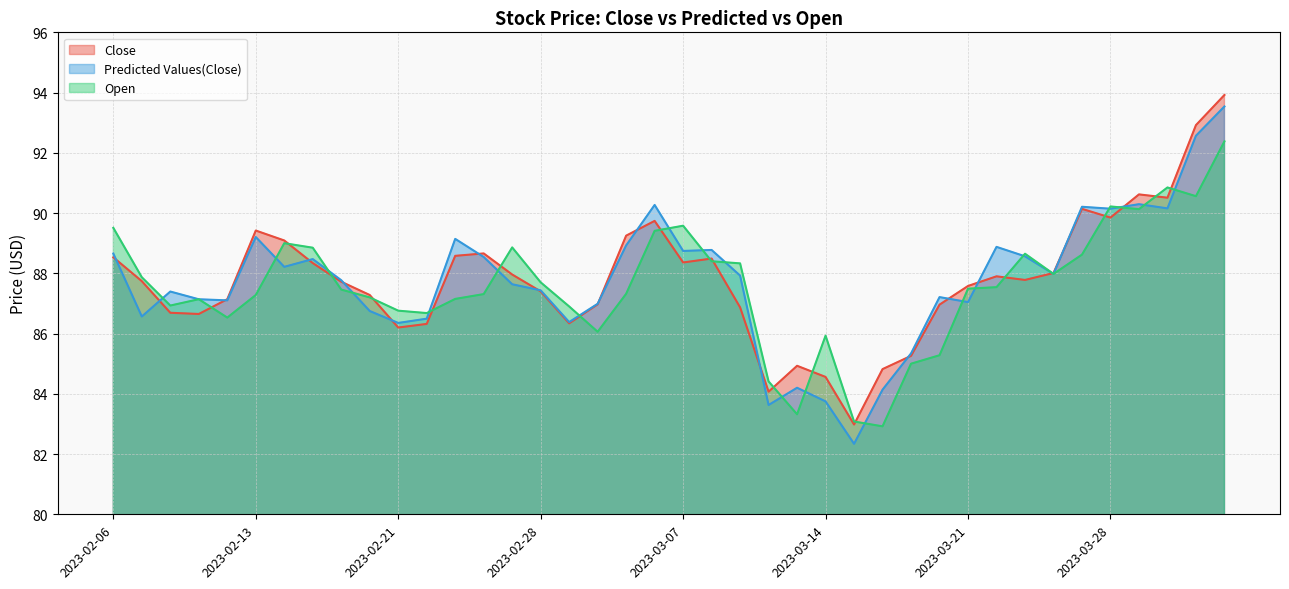

Reading left to right, transcribe all the data shown in this chart.

Close: 2023-02-06=88.5	2023-02-07=87.7	2023-02-08=86.7	2023-02-09=86.7	2023-02-10=87.1	2023-02-13=89.4	2023-02-14=89.1	2023-02-15=88.3	2023-02-16=87.7	2023-02-17=87.3	2023-02-21=86.2	2023-02-22=86.3	2023-02-23=88.6	2023-02-24=88.7	2023-02-27=88.0	2023-02-28=87.4	2023-03-01=86.3	2023-03-02=87.0	2023-03-03=89.2	2023-03-06=89.7	2023-03-07=88.4	2023-03-08=88.5	2023-03-09=86.9	2023-03-10=84.1	2023-03-13=84.9	2023-03-14=84.6	2023-03-15=83.0	2023-03-16=84.8	2023-03-17=85.3	2023-03-20=87.0	2023-03-21=87.6	2023-03-22=87.9	2023-03-23=87.8	2023-03-24=88.0	2023-03-27=90.1	2023-03-28=89.8	2023-03-29=90.6	2023-03-30=90.5	2023-03-31=92.9	2023-04-03=93.9
Predicted Values(Close): 2023-02-06=88.7	2023-02-07=86.6	2023-02-08=87.4	2023-02-09=87.1	2023-02-10=87.1	2023-02-13=89.2	2023-02-14=88.2	2023-02-15=88.5	2023-02-16=87.8	2023-02-17=86.7	2023-02-21=86.4	2023-02-22=86.5	2023-02-23=89.1	2023-02-24=88.5	2023-02-27=87.6	2023-02-28=87.4	2023-03-01=86.4	2023-03-02=87.0	2023-03-03=88.9	2023-03-06=90.3	2023-03-07=88.7	2023-03-08=88.8	2023-03-09=87.9	2023-03-10=83.6	2023-03-13=84.2	2023-03-14=83.7	2023-03-15=82.3	2023-03-16=84.1	2023-03-17=85.3	2023-03-20=87.2	2023-03-21=87.0	2023-03-22=88.9	2023-03-23=88.6	2023-03-24=88.0	2023-03-27=90.2	2023-03-28=90.1	2023-03-29=90.3	2023-03-30=90.2	2023-03-31=92.6	2023-04-03=93.5
Open: 2023-02-06=89.5	2023-02-07=87.9	2023-02-08=86.9	2023-02-09=87.1	2023-02-10=86.5	2023-02-13=87.3	2023-02-14=89.0	2023-02-15=88.8	2023-02-16=87.5	2023-02-17=87.2	2023-02-21=86.8	2023-02-22=86.7	2023-02-23=87.2	2023-02-24=87.3	2023-02-27=88.9	2023-02-28=87.7	2023-03-01=86.9	2023-03-02=86.1	2023-03-03=87.3	2023-03-06=89.4	2023-03-07=89.6	2023-03-08=88.4	2023-03-09=88.3	2023-03-10=84.4	2023-03-13=83.3	2023-03-14=85.9	2023-03-15=83.1	2023-03-16=82.9	2023-03-17=85.0	2023-03-20=85.3	2023-03-21=87.5	2023-03-22=87.5	2023-03-23=88.7	2023-03-24=88.0	2023-03-27=88.6	2023-03-28=90.2	2023-03-29=90.1	2023-03-30=90.8	2023-03-31=90.6	2023-04-03=92.4